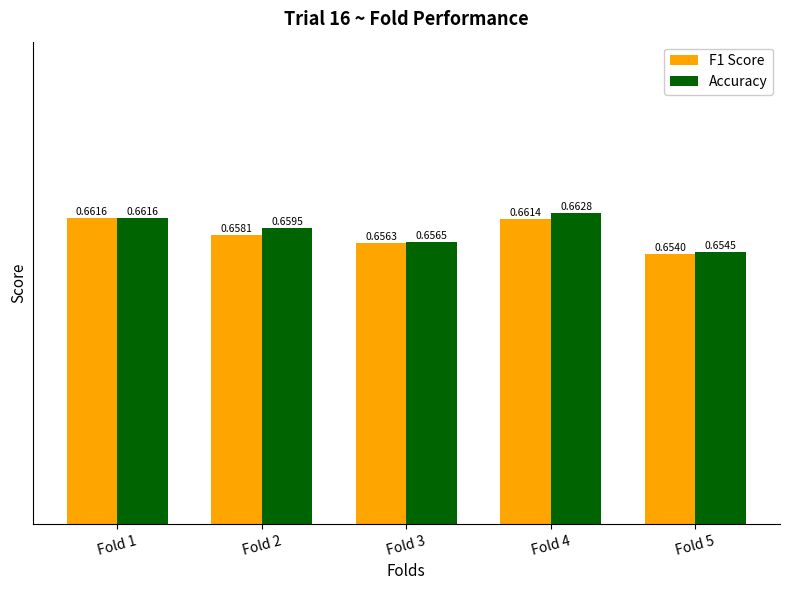

List the series in order of their peak value, highest first.

Accuracy, F1 Score